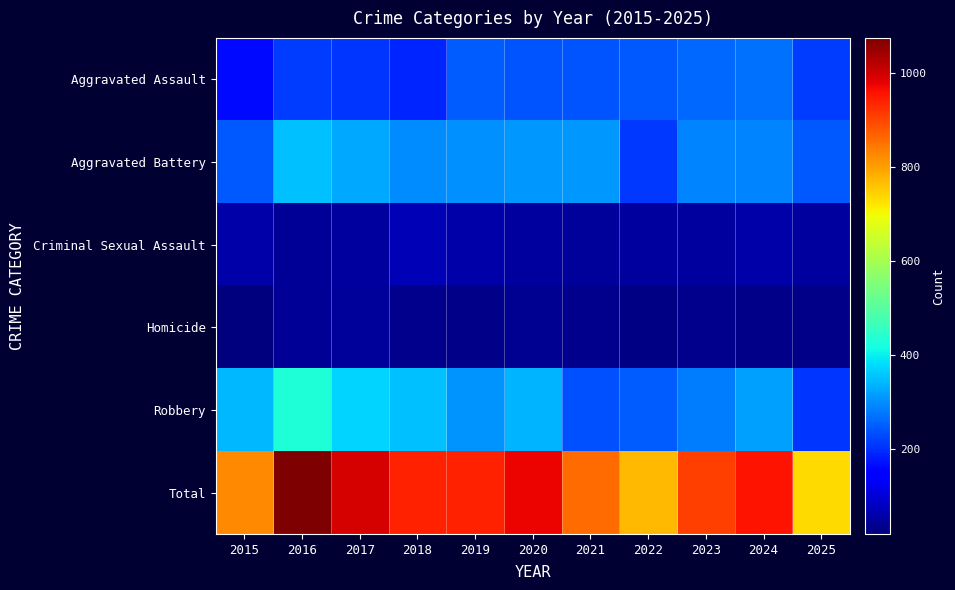

Which has a higher value, 2015 or 2021?

2021